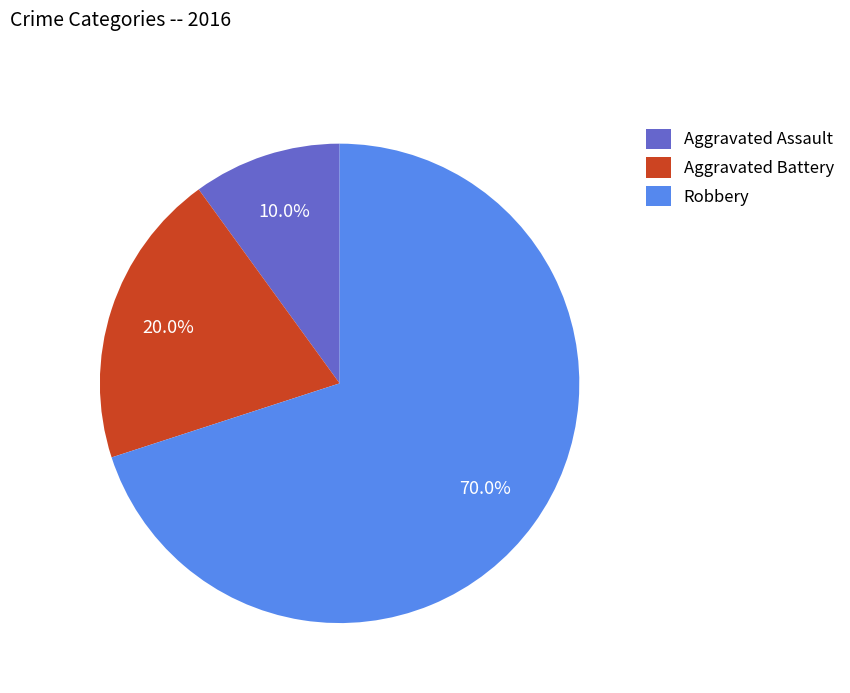

Rank the categories by value from highest to lowest.

Robbery, Aggravated Battery, Aggravated Assault